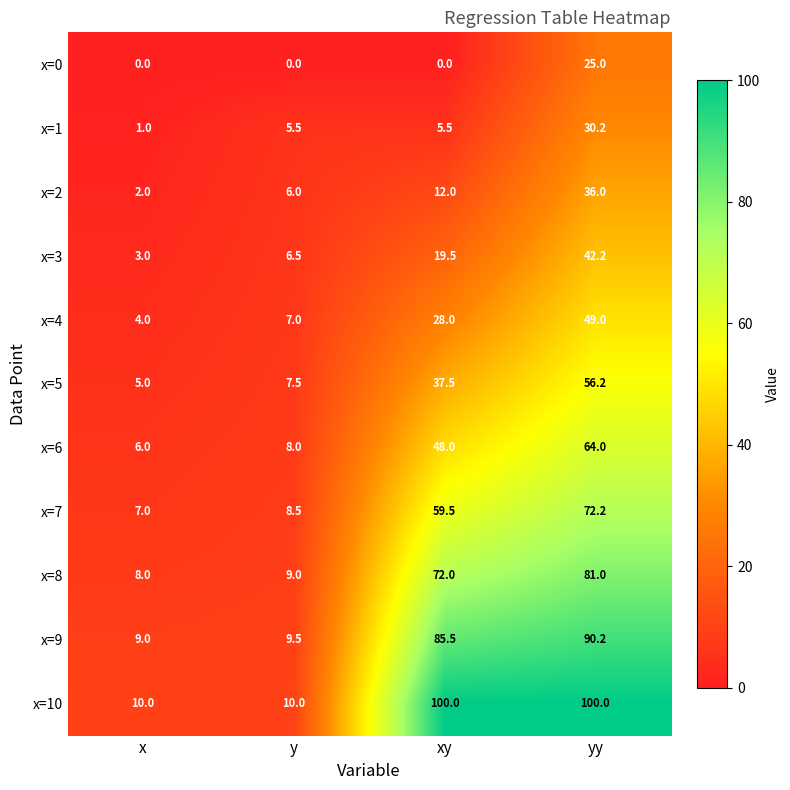

What is the spread (max minus min) of values at xy?

100.0